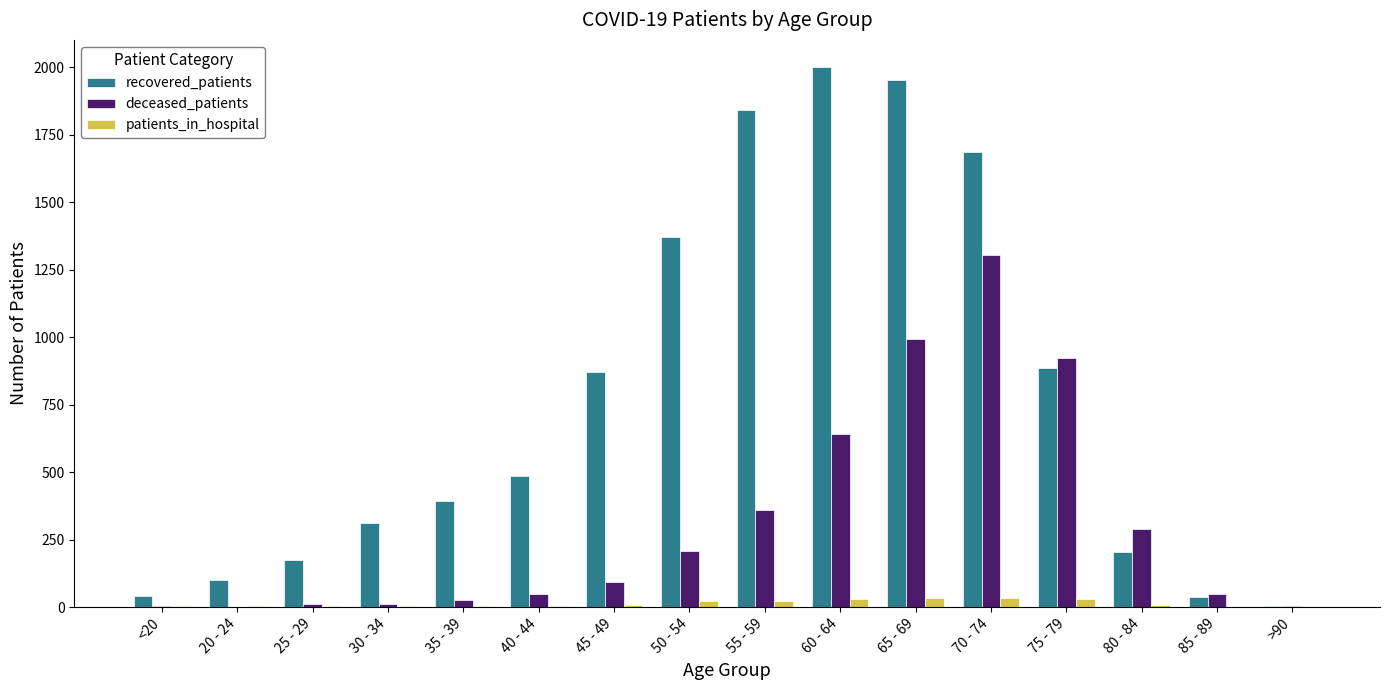

At which category does the chart reach its peak across all series?

60 - 64